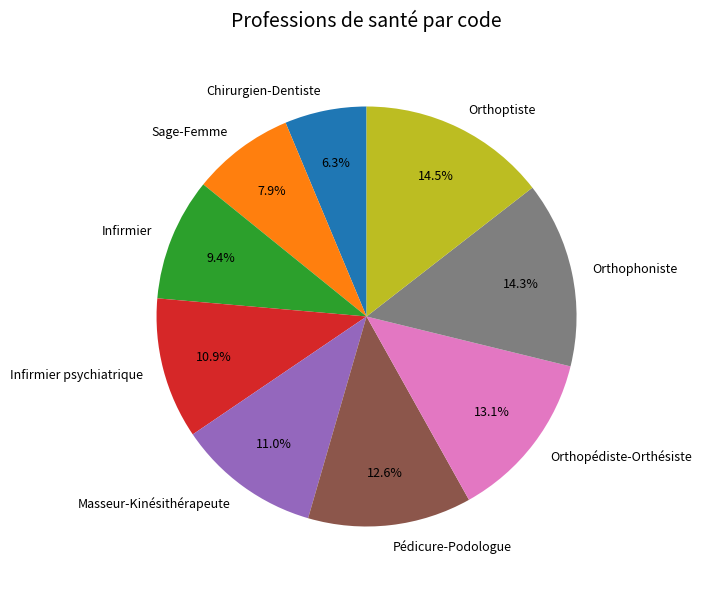

Approximately how many times larger is the value at Sage-Femme compared to Orthoptiste?

0.5